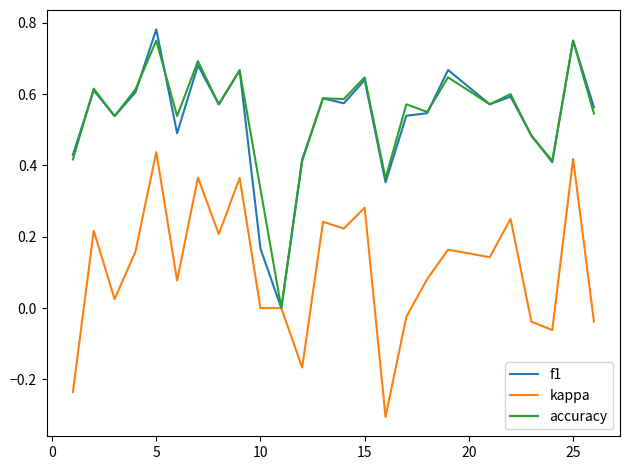

True or false: kappa and accuracy cross at least once.

False